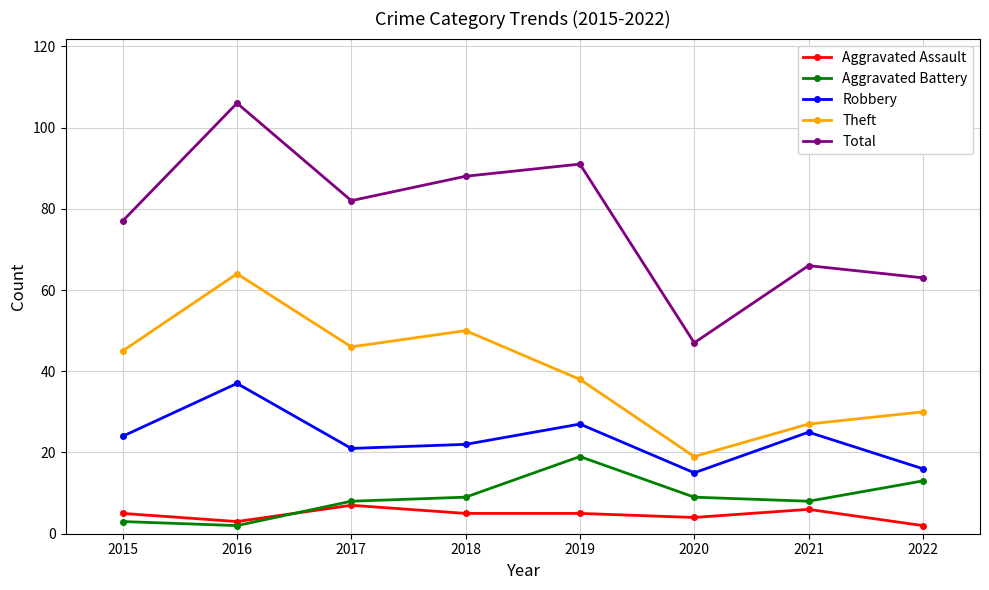

True or false: Theft has a value of 40 at 2020.

False